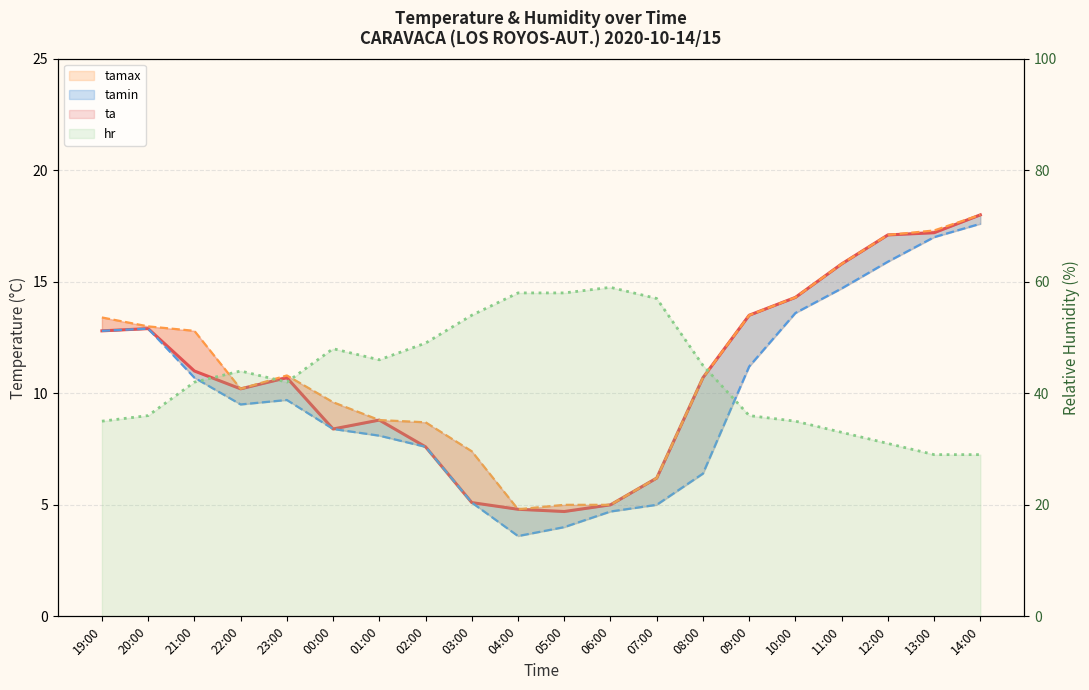

What is the value of the tamin point at the 10th from the left?

3.6